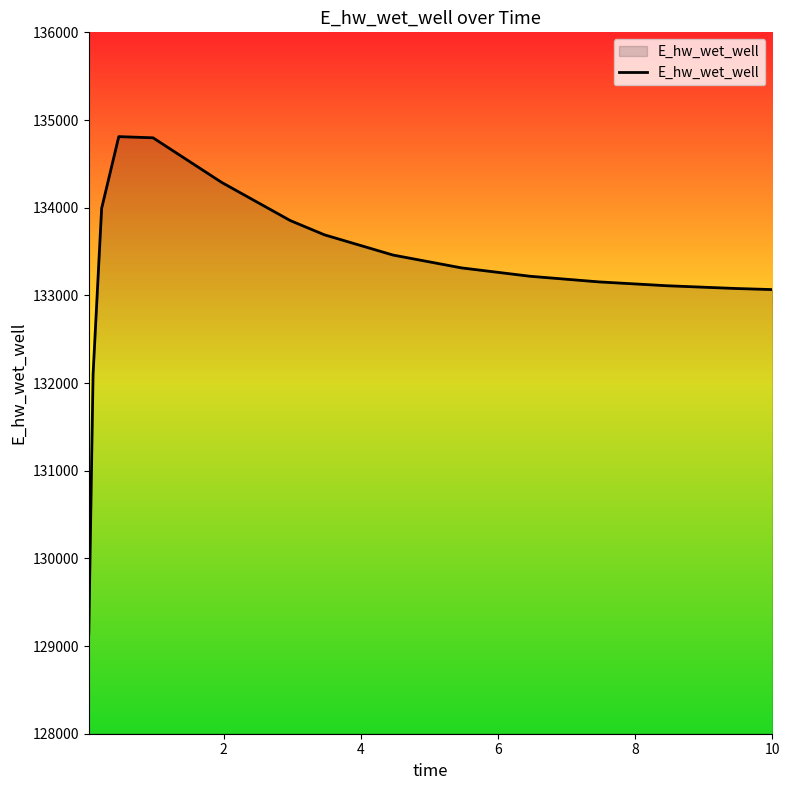

What is the maximum value shown in the chart?

134810.5